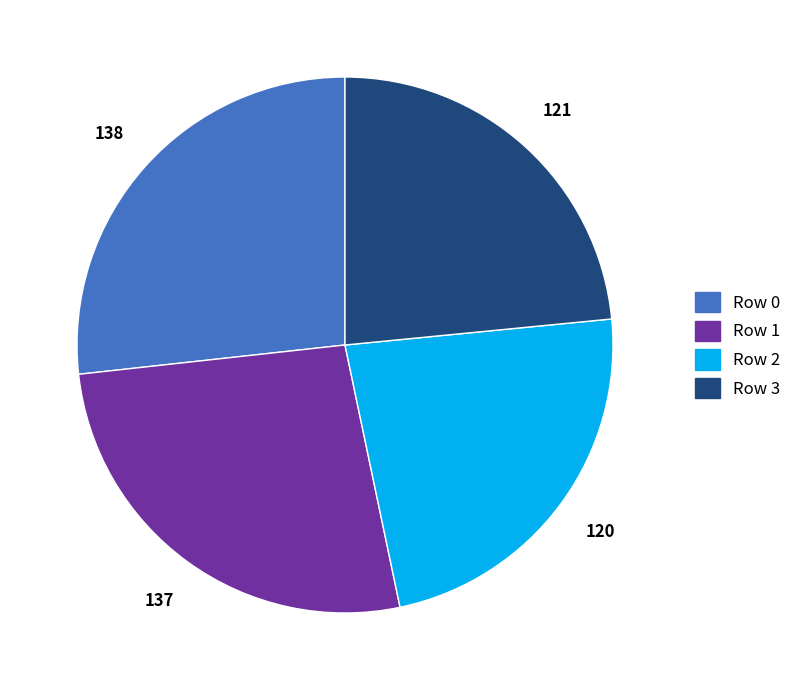

True or false: Row 2 accounts for 31% of the total.

False